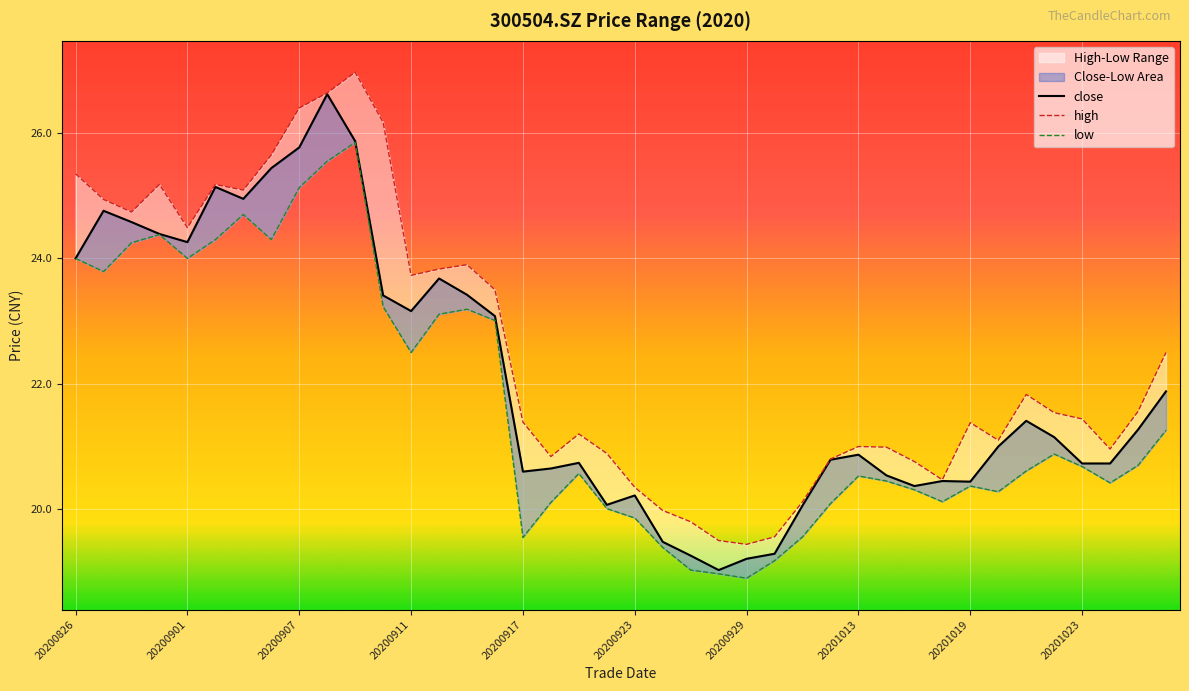

Where is the first local minimum for high?

20200828